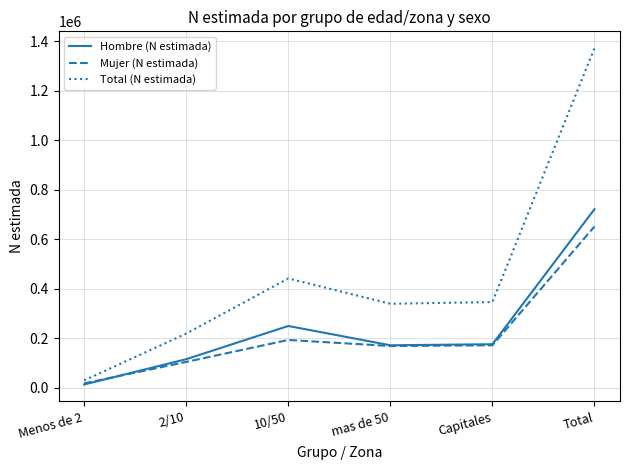

At how many categories does at least one series exceed 735751?

1